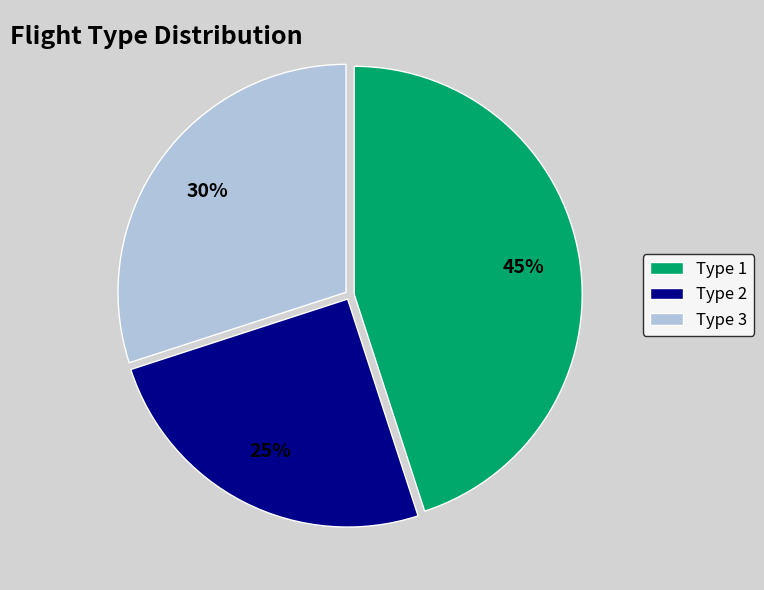

What is the ratio of the value at Type 1 to the value at Type 2?

1.8